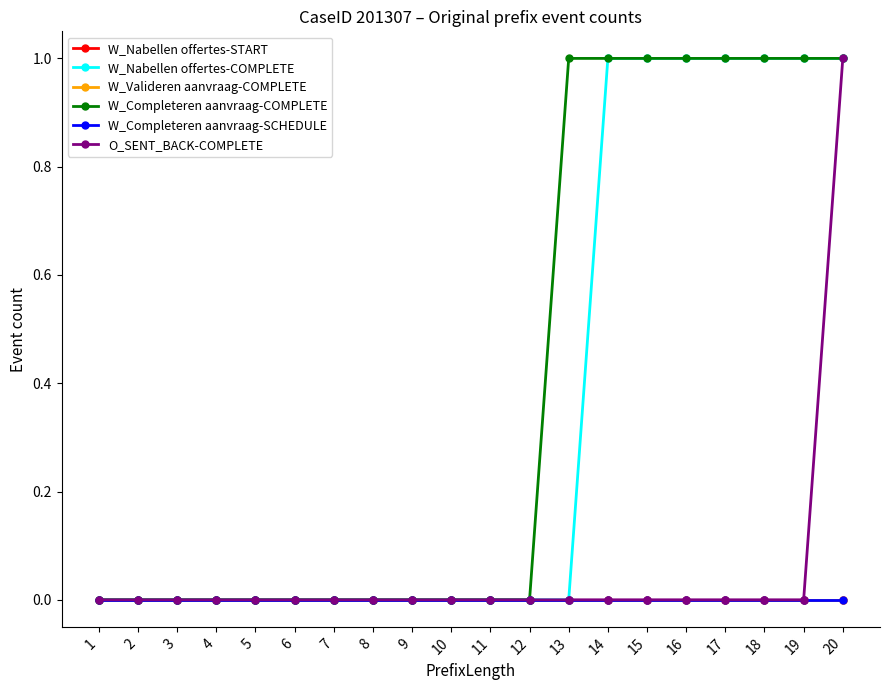

Which series has the widest spread of values?

W_Nabellen offertes-COMPLETE